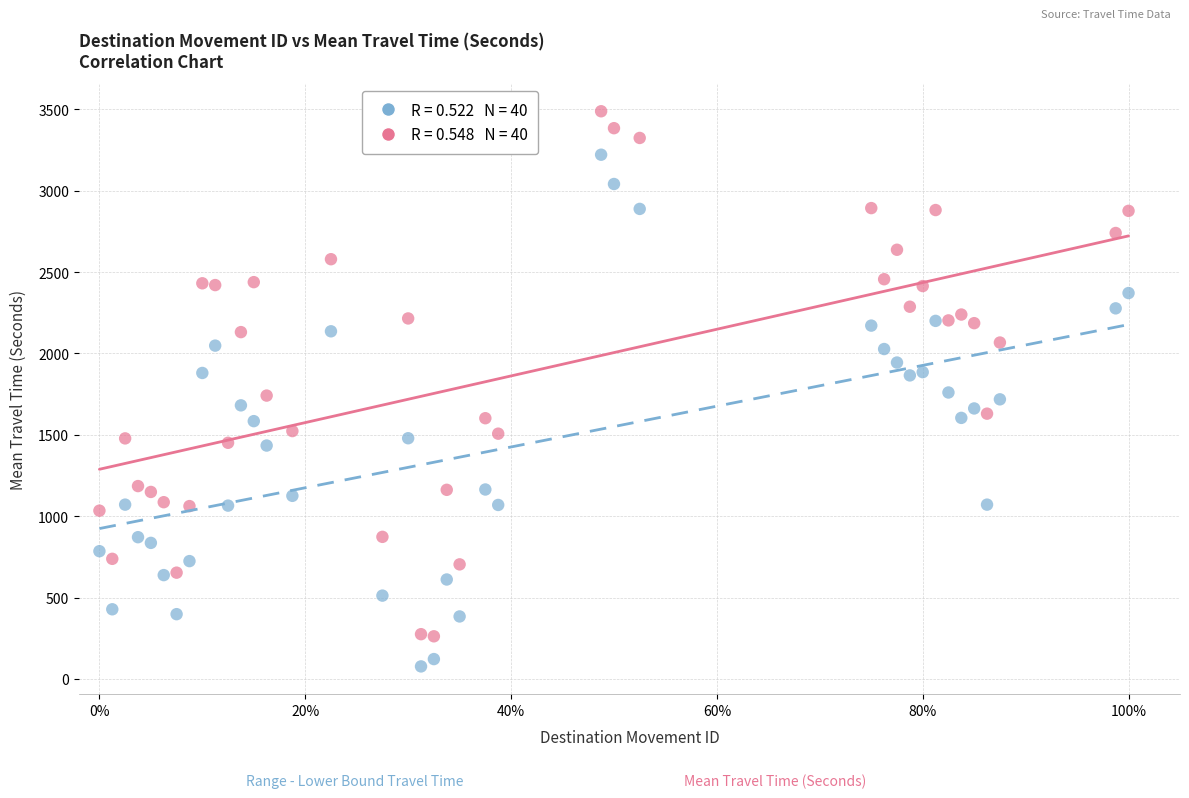

Across all data points, what is the range of Y values (max minus min)?

3411